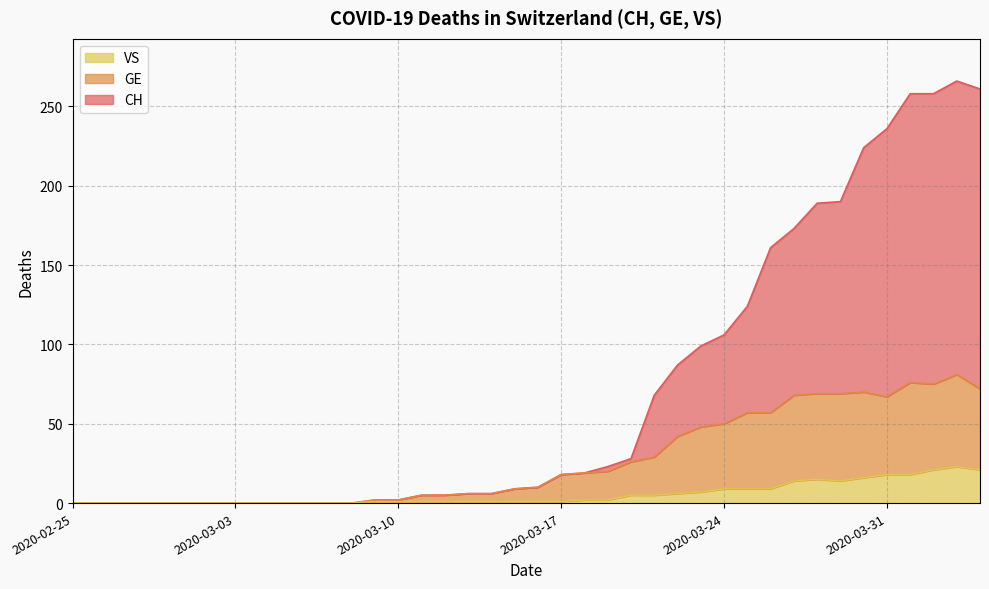

What are all the series names shown in the legend?

VS, GE, CH